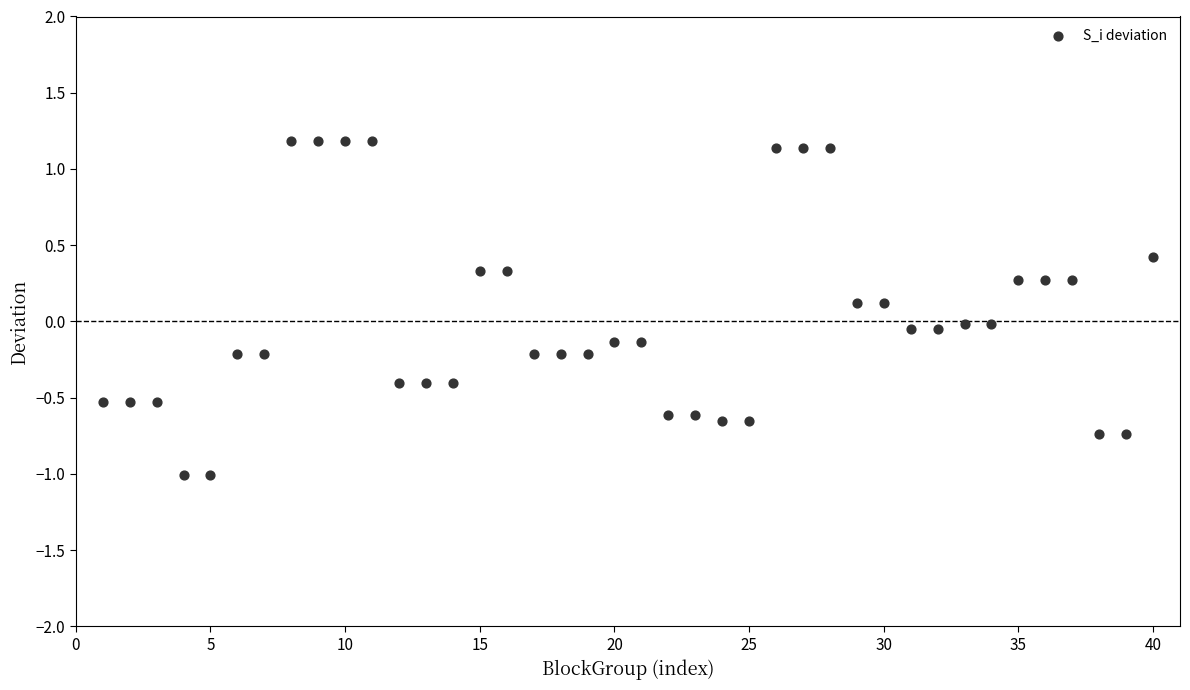

What is the range of Y values (max minus min)?

2.2